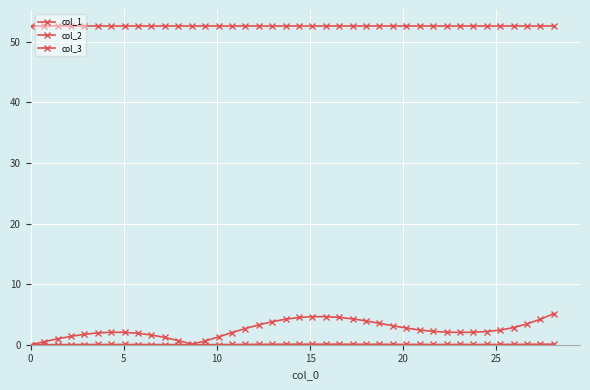

Reading right to left, what are all the values shown in this chart?

col_1: 5.1	4.2	3.4	2.8	2.4	2.2	2.1	2.0	2.1	2.2	2.4	2.7	3.1	3.5	3.9	4.3	4.5	4.6	4.6	4.5	4.2	3.8	3.3	2.7	2.0	1.3	0.6	0.1	0.7	1.2	1.6	1.9	2.0	2.1	1.9	1.7	1.4	1.0	0.5	0.0
col_2: 0.1	0.1	0.1	0.1	0.0	0.0	0.0	0.0	0.0	0.0	0.0	0.1	0.1	0.1	0.1	0.1	0.1	0.1	0.1	0.1	0.1	0.1	0.1	0.1	0.0	0.0	0.0	0.0	0.0	0.0	0.0	0.0	0.0	0.0	0.0	0.0	0.0	0.0	0.0	0.0
col_3: 52.6	52.6	52.6	52.6	52.6	52.6	52.6	52.6	52.6	52.6	52.6	52.6	52.6	52.6	52.6	52.6	52.6	52.6	52.6	52.6	52.6	52.6	52.6	52.6	52.6	52.6	52.6	52.6	52.6	52.6	52.6	52.6	52.6	52.6	52.6	52.6	52.6	52.6	52.6	52.6